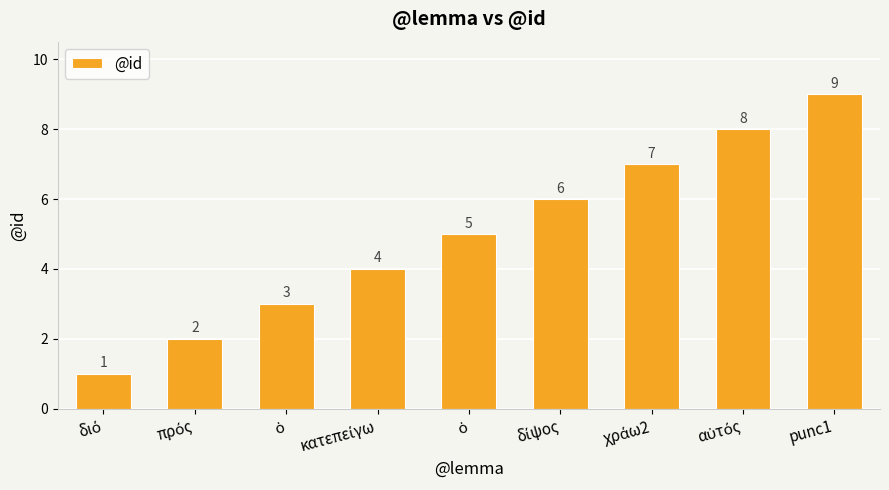

At which label does the data first exceed 5?

δίψος